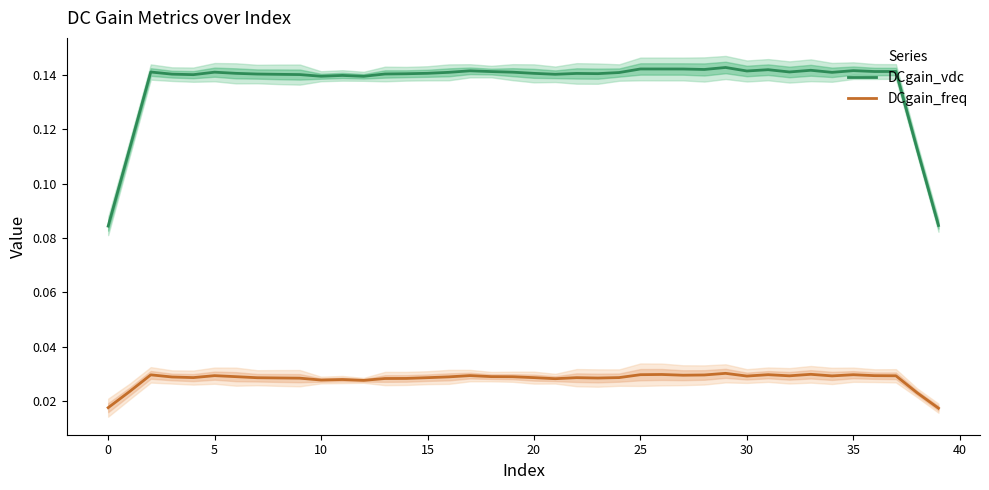

Is the value of DCgain_freq at 14 greater than the value of DCgain_vdc at 18?

No